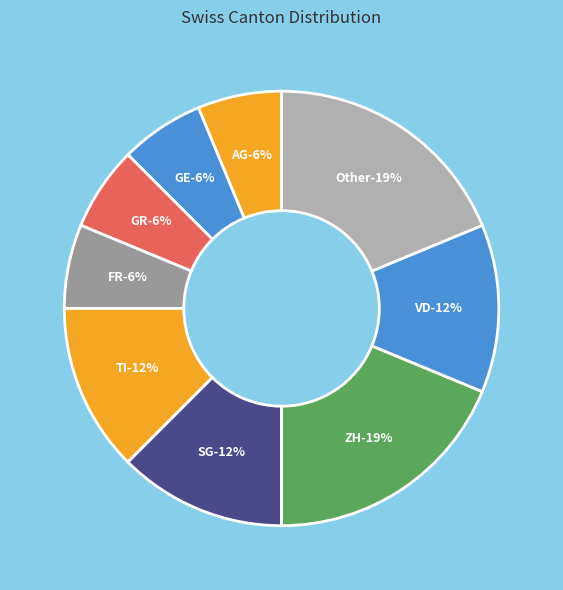

How many segments does this pie chart have?

9